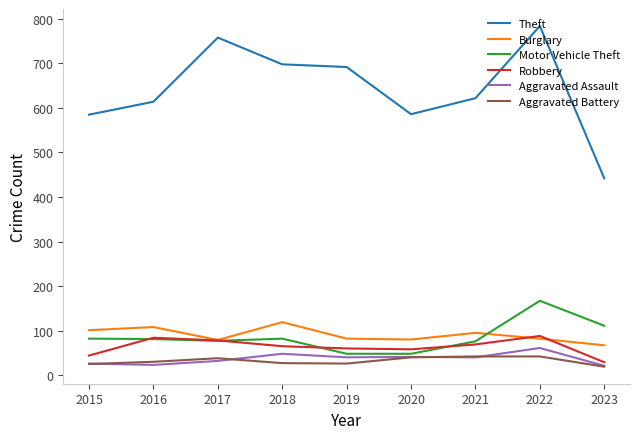

Which series has the widest spread of values?

Theft